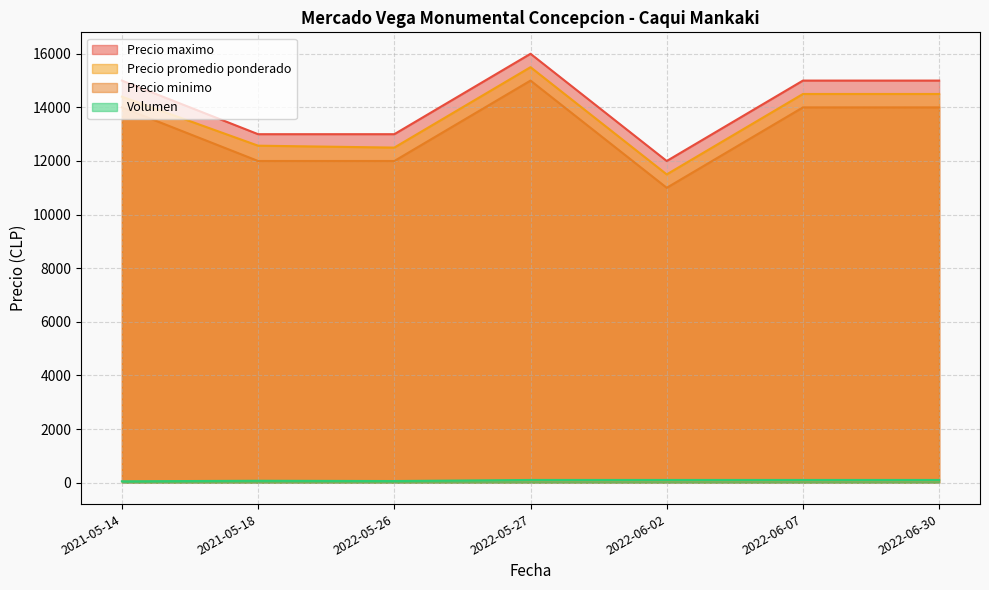

Where is the first local minimum for Volumen?

2022-05-26